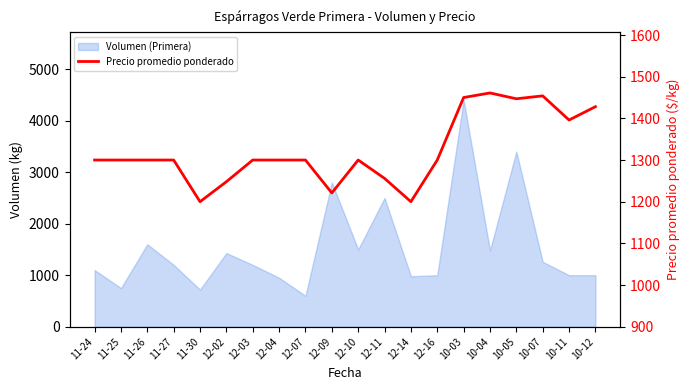

What is the difference between the maximum and minimum values?

261